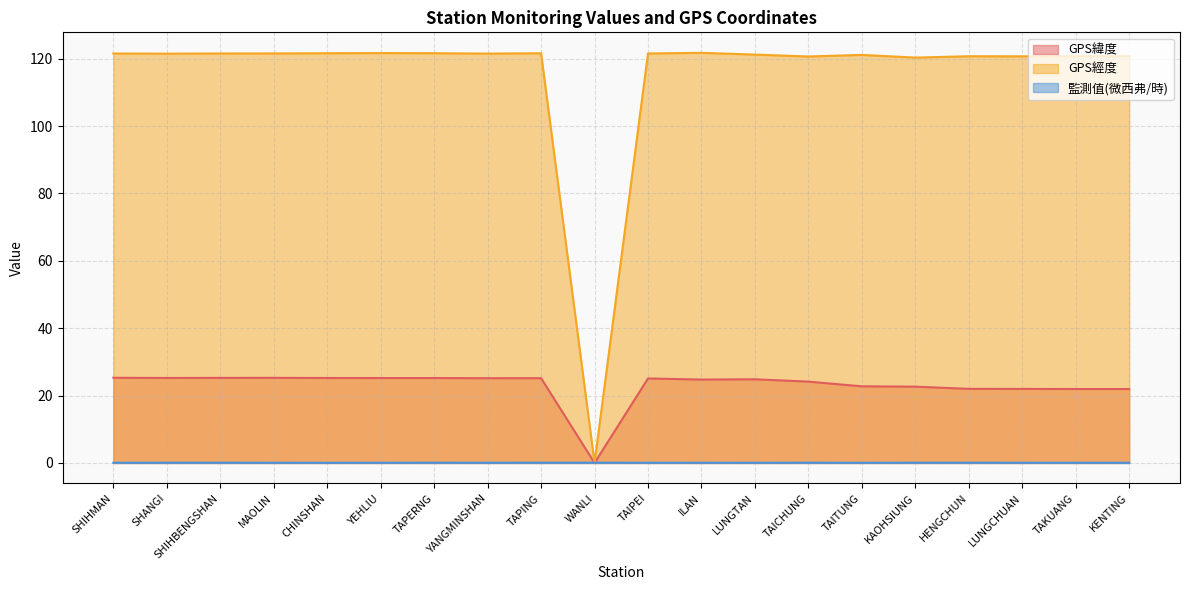

What is the value of the 監測值(微西弗/時) point at the 1st from the left?

0.1